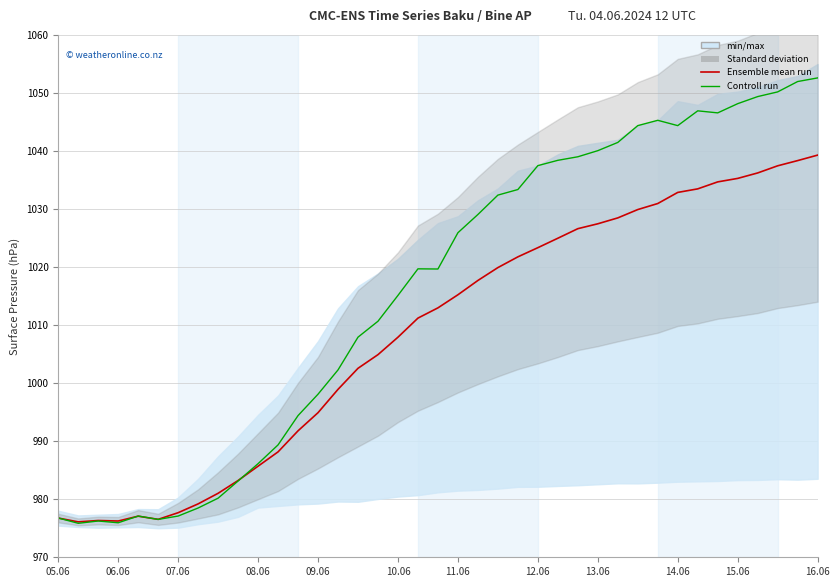

What is the difference between the maximum and second lowest values in the Controll run series?

76.7